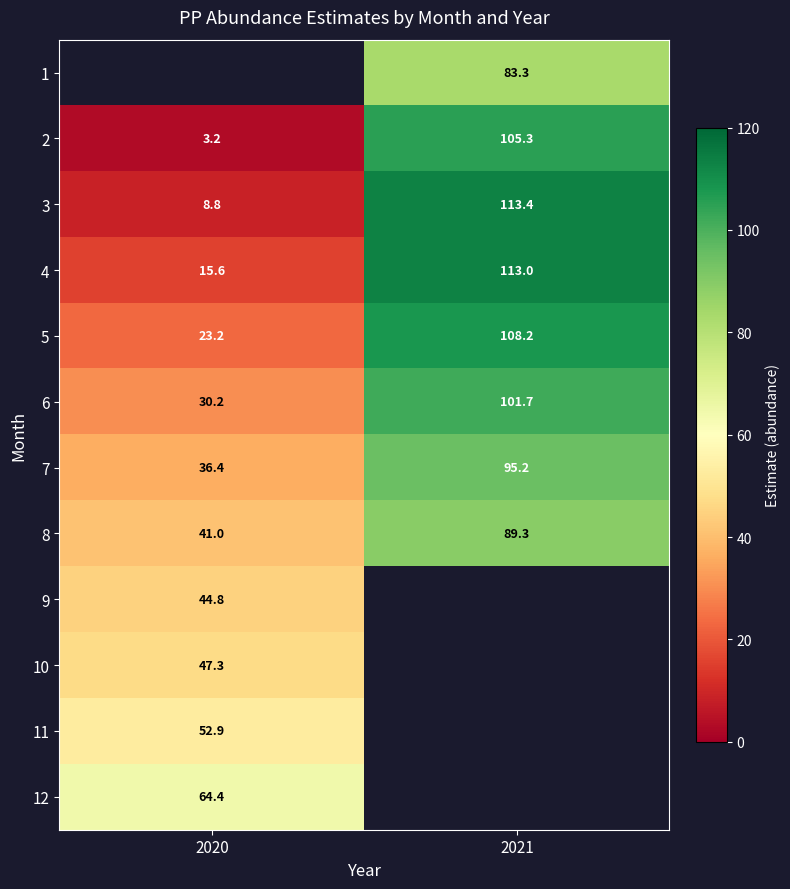

Is the value of 7 at 2021 greater than the value of 4 at 2020?

Yes